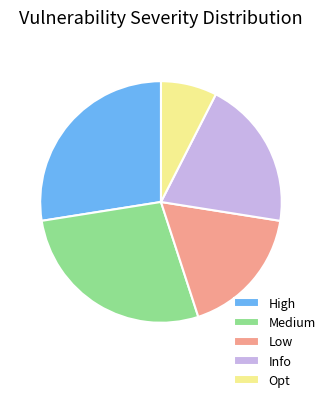

How many slices are in this pie chart?

5